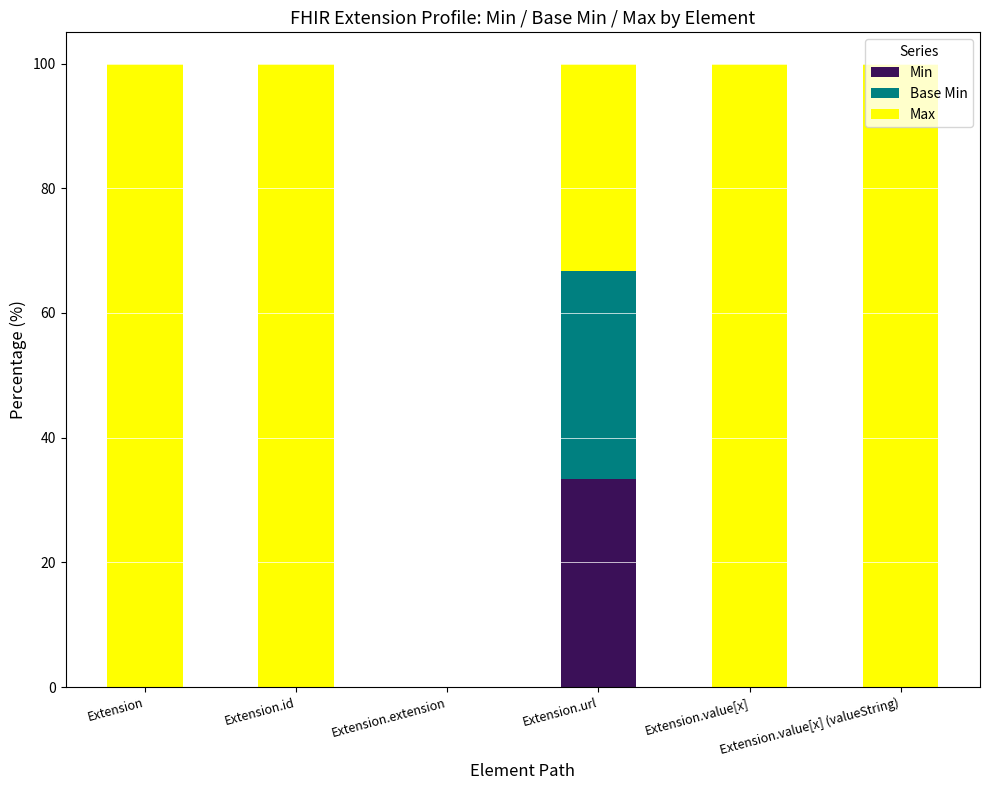

The value of Min at Extension.id is 0.0. True or false?

True